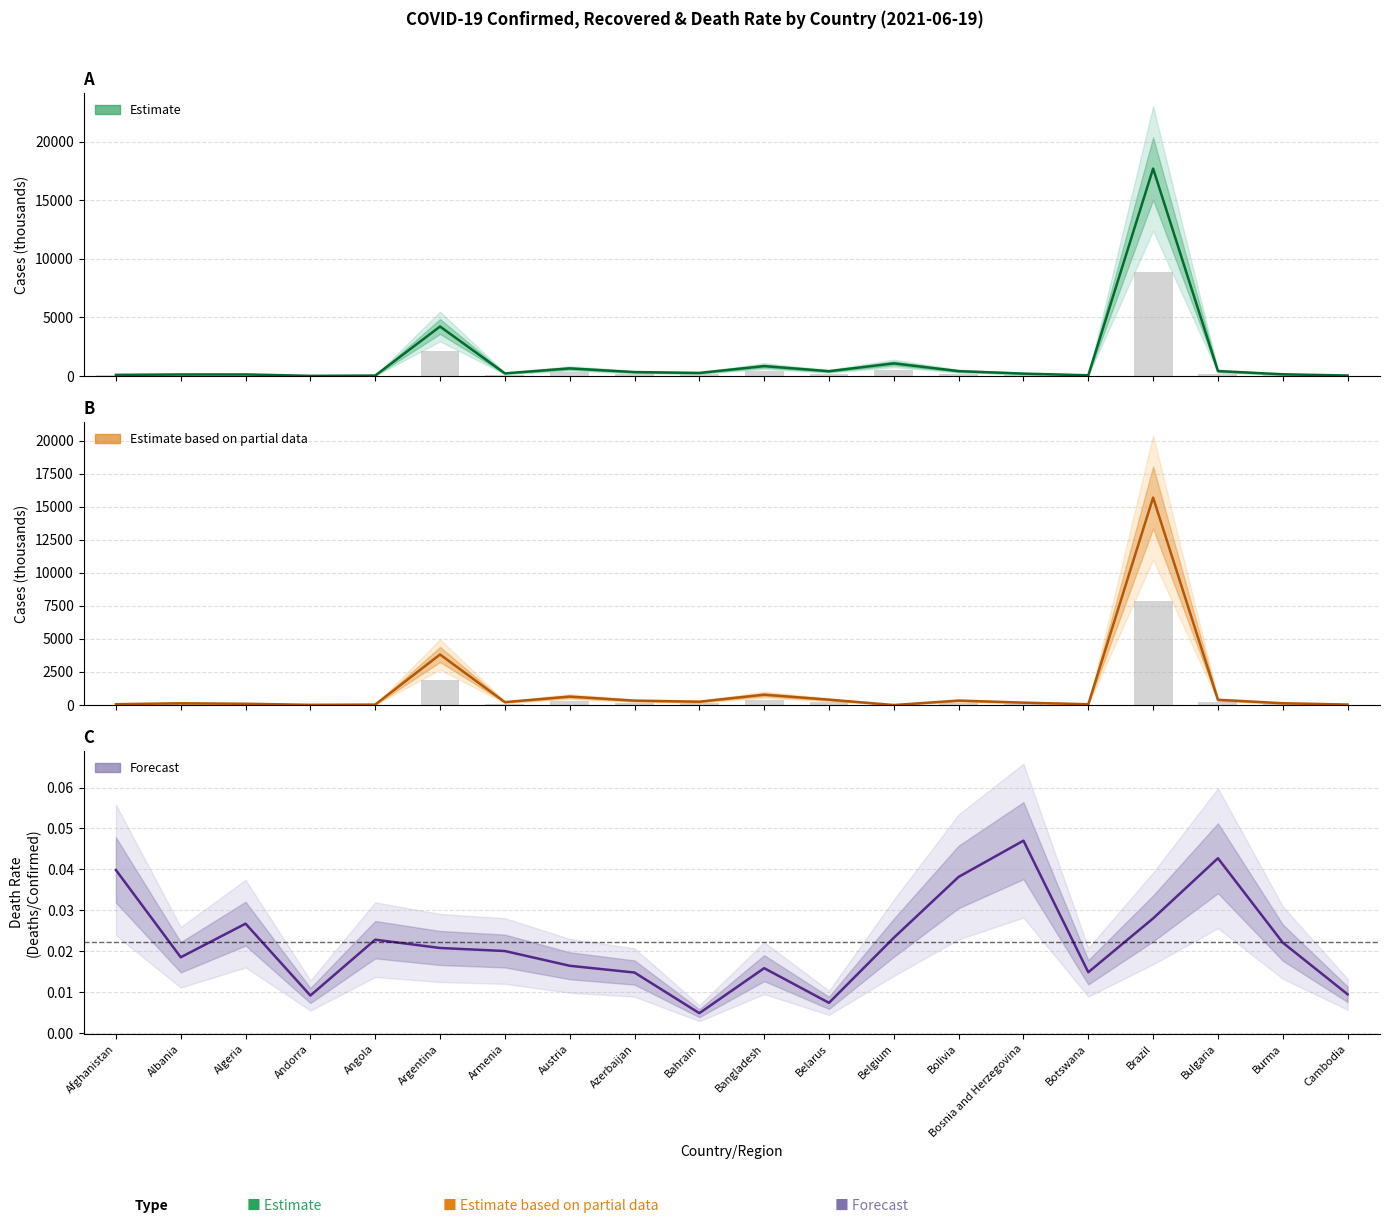

At which category is the sum across all series the highest?

Brazil